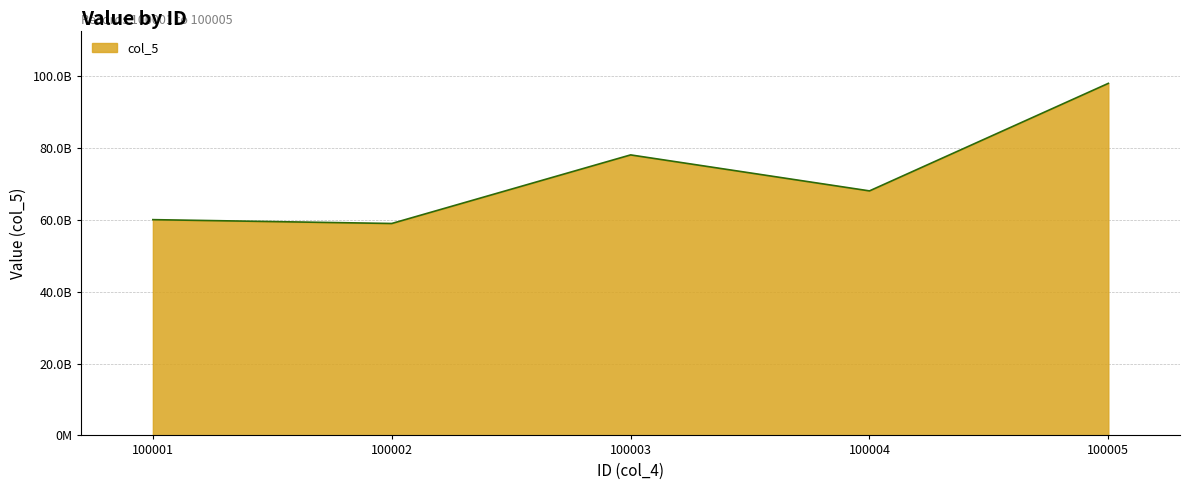

List the labels in order of value, smallest first.

100002, 100001, 100004, 100003, 100005